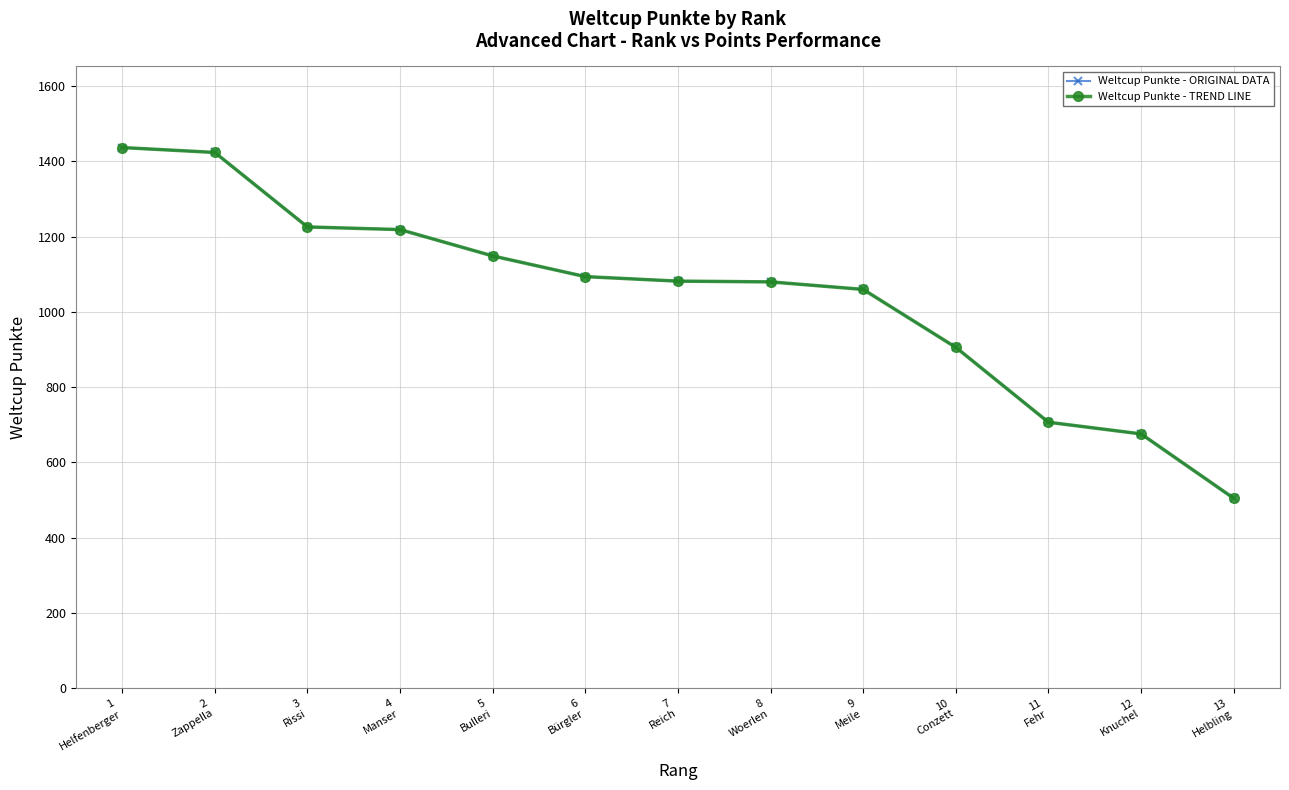

Does the chart display data point markers on the line(s)?

Yes